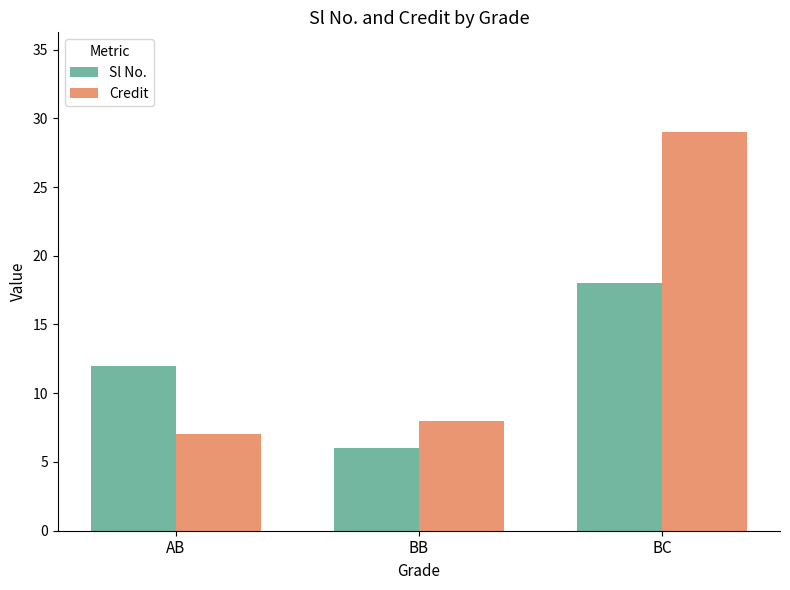

At which category does the chart reach its minimum across all series?

BB